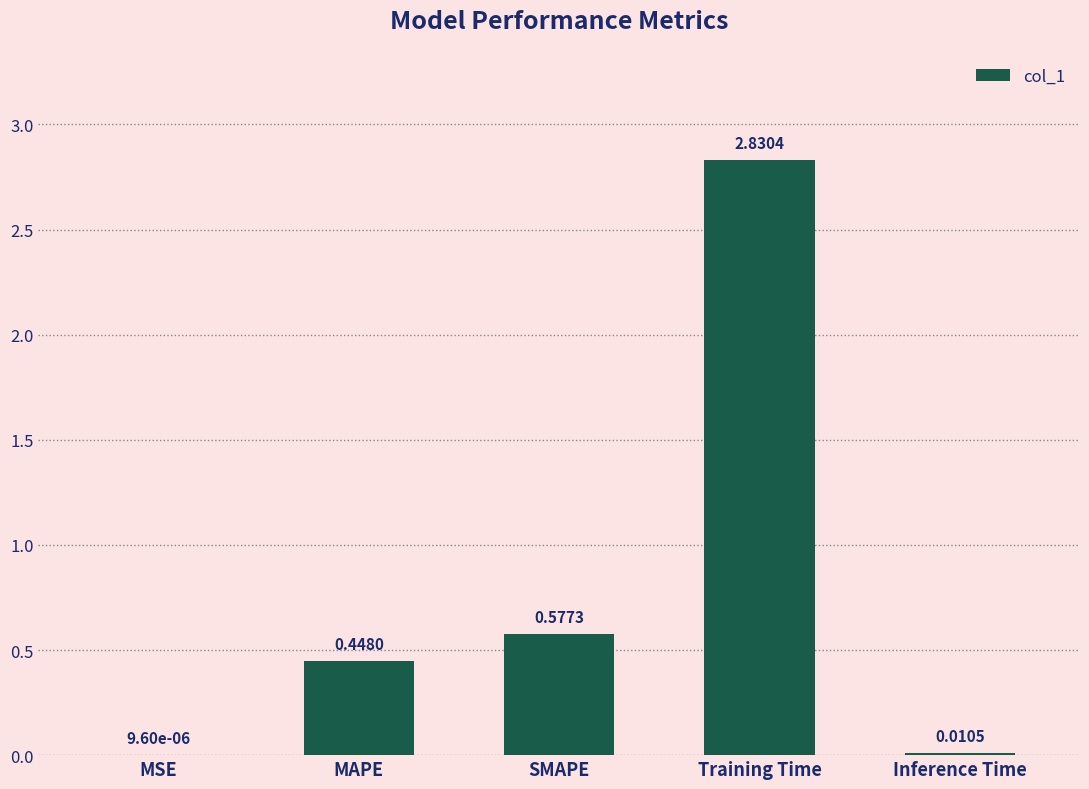

The value at Training Time is 4.1. True or false?

False